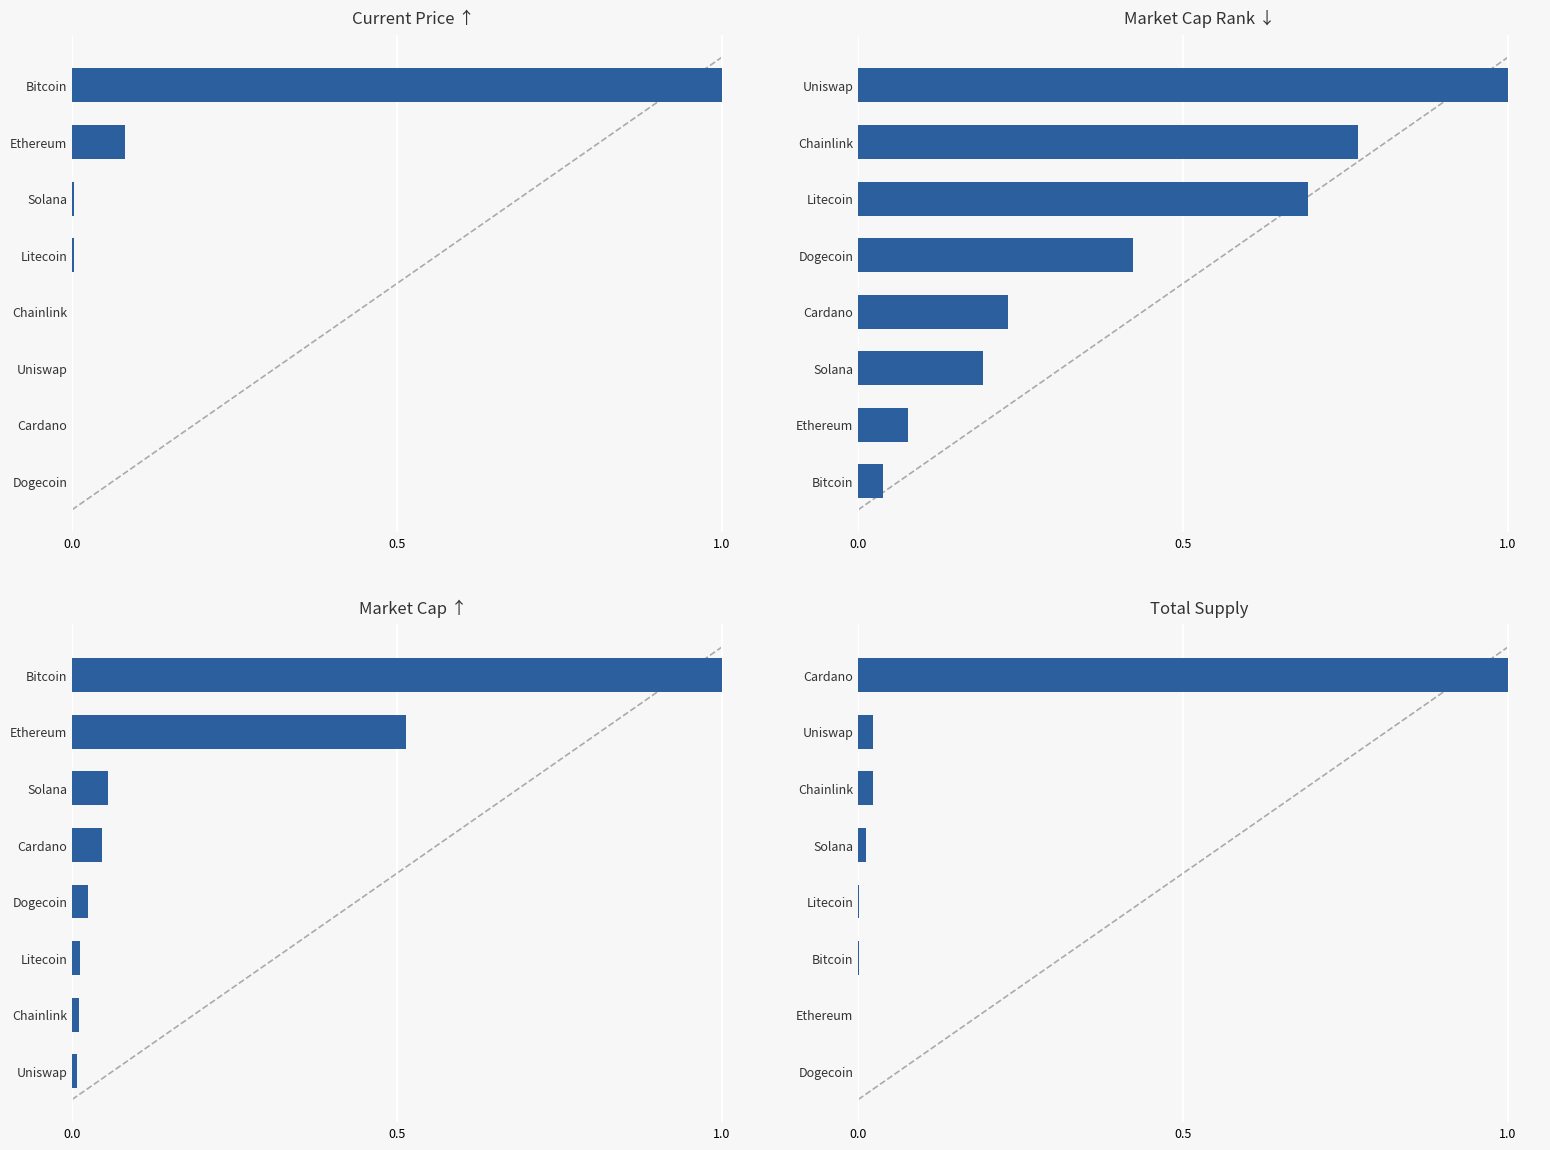

Count the number of data series in this chart.

4